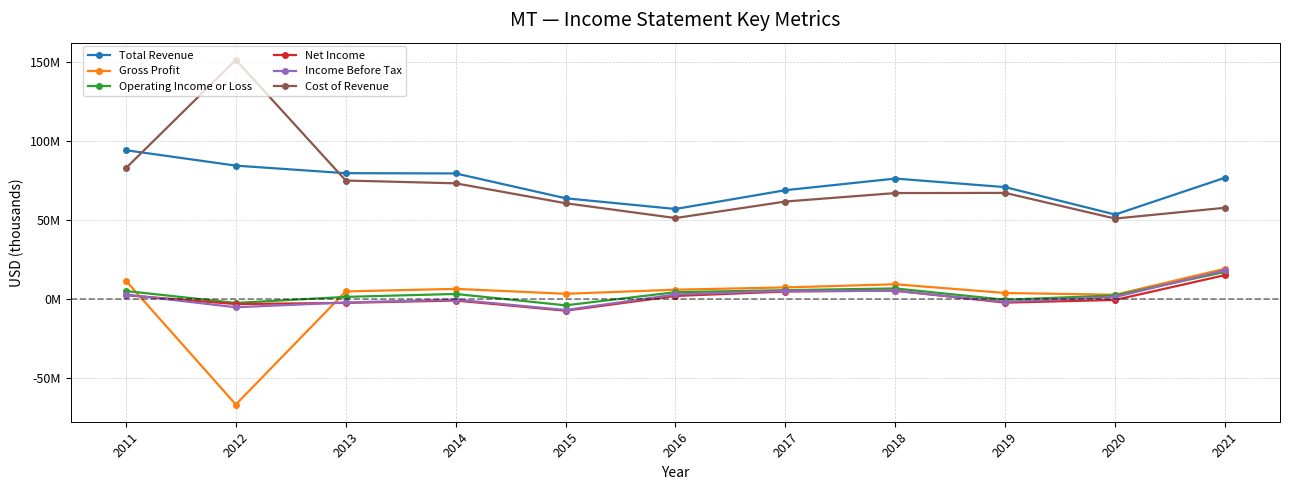

List the series in order of their peak value, lowest first.

Net Income, Operating Income or Loss, Income Before Tax, Gross Profit, Total Revenue, Cost of Revenue